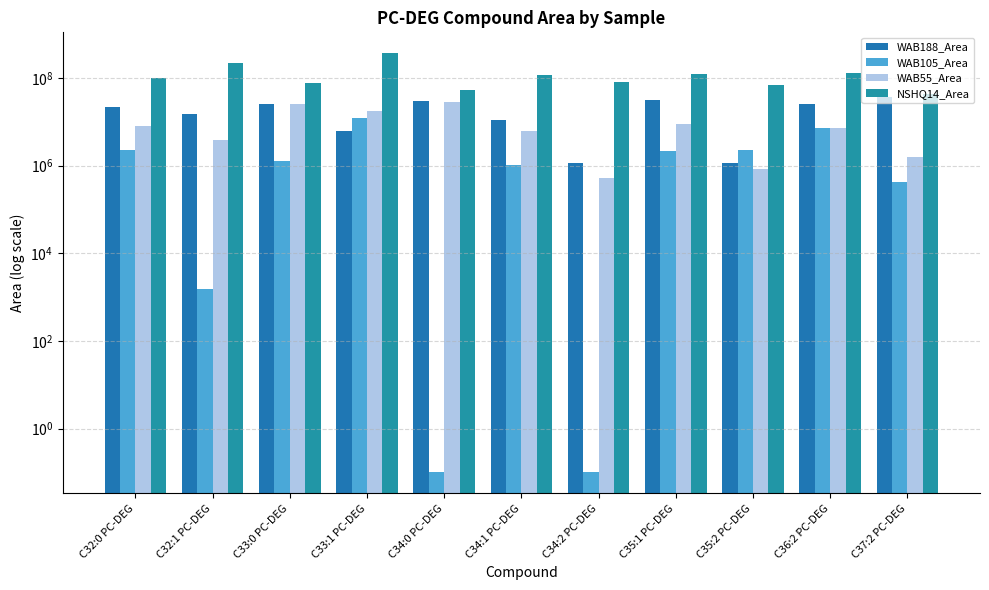

Does the chart contain any negative values?

No